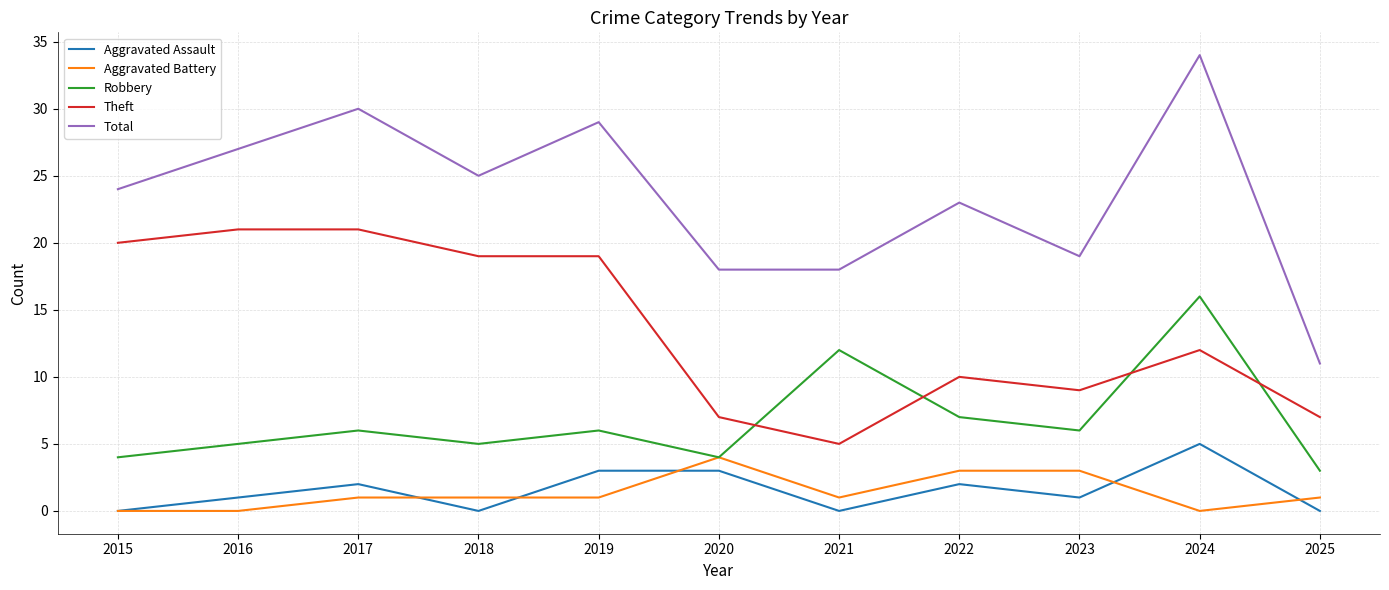

The Aggravated Battery series shows 3 at 2022. True or false?

True